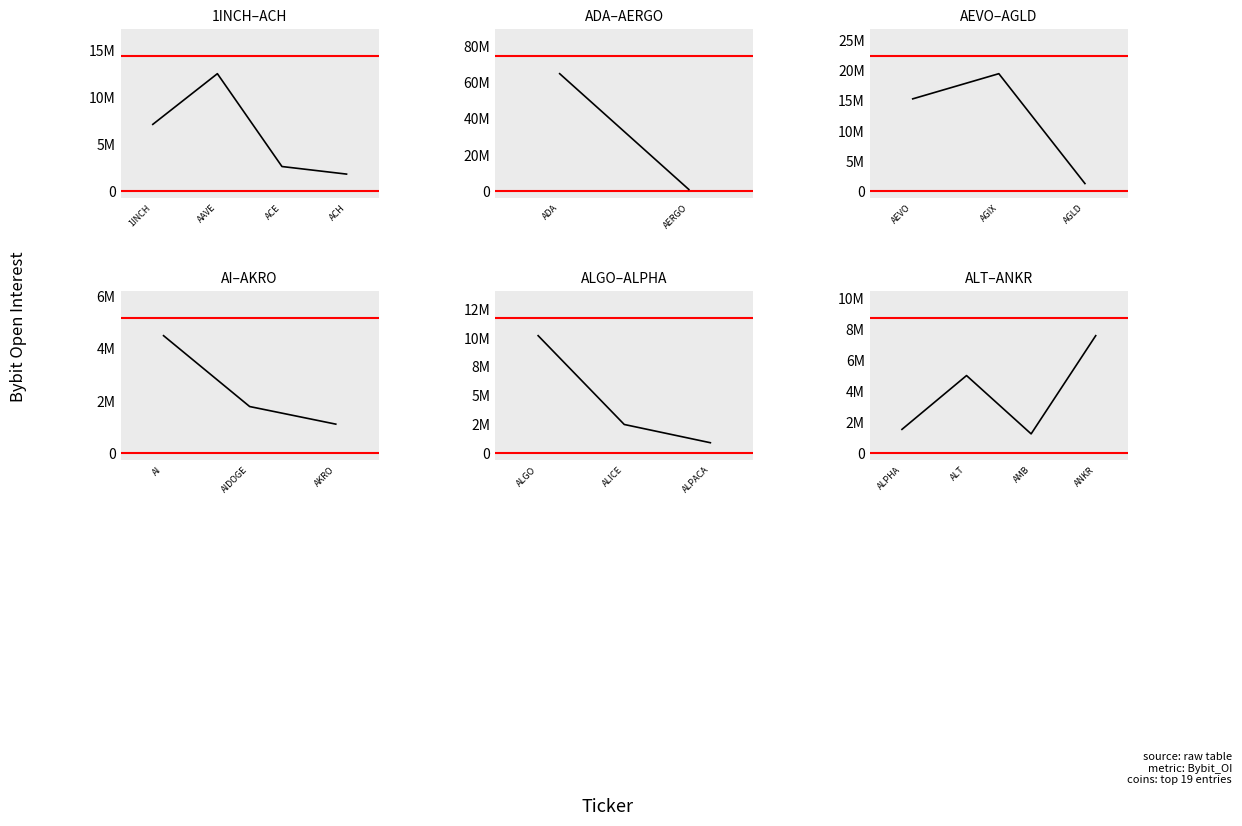

Rank the categories by value from highest to lowest.

ADA, AGIX, AEVO, AAVE, ALGO, ANKR, 1INCH, ALT, AI, ACE, ALICE, ACH, AIDOGE, ALPHA, AGLD, AMB, AKRO, AERGO, ALPACA